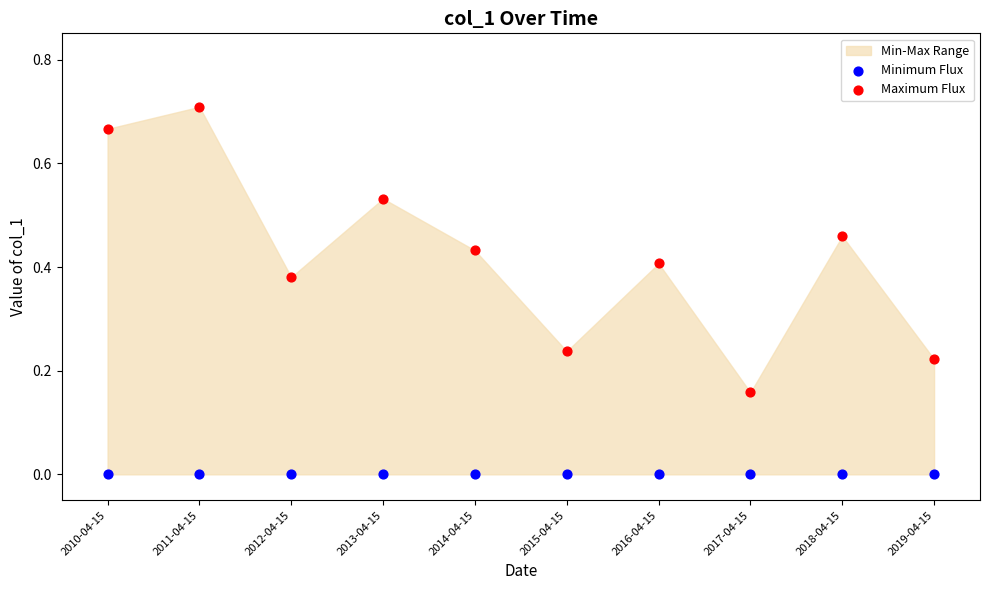

Which series reaches the minimum Y coordinate?

Minimum Flux